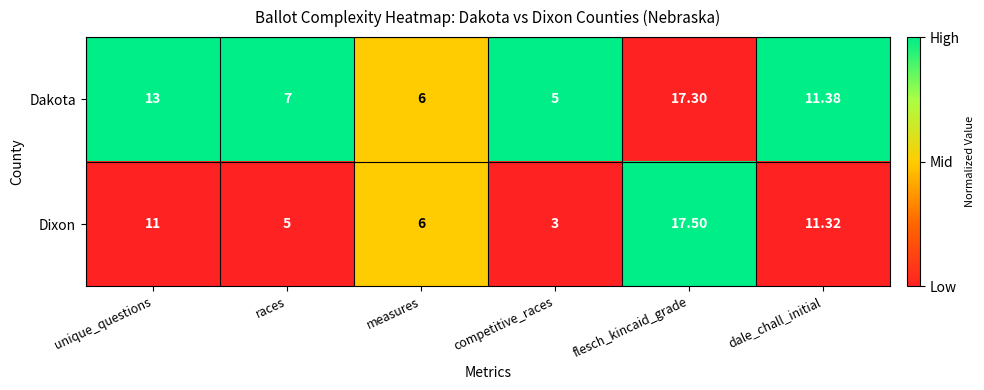

Which series has the widest spread of values?

Dixon